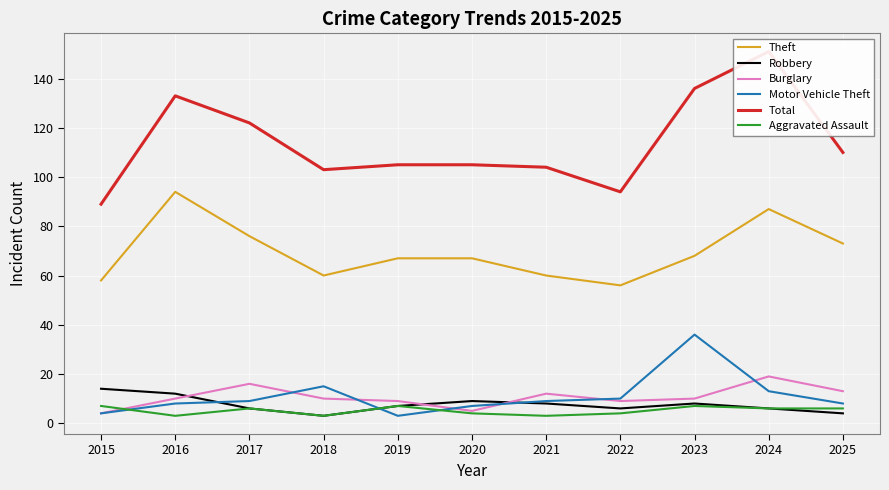

The Aggravated Assault series shows 3 at 2025. True or false?

False